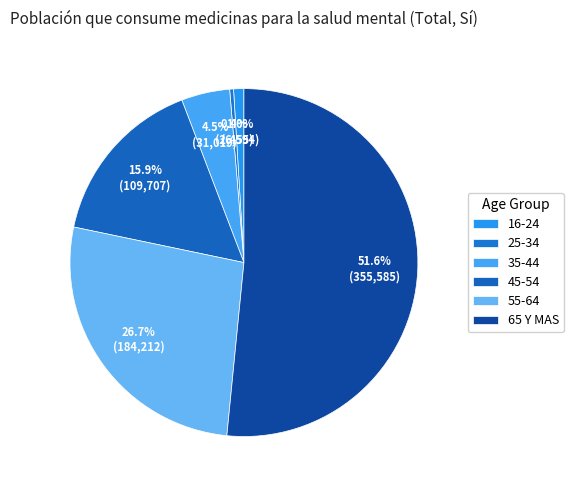

Which slice is the smallest?

25-34